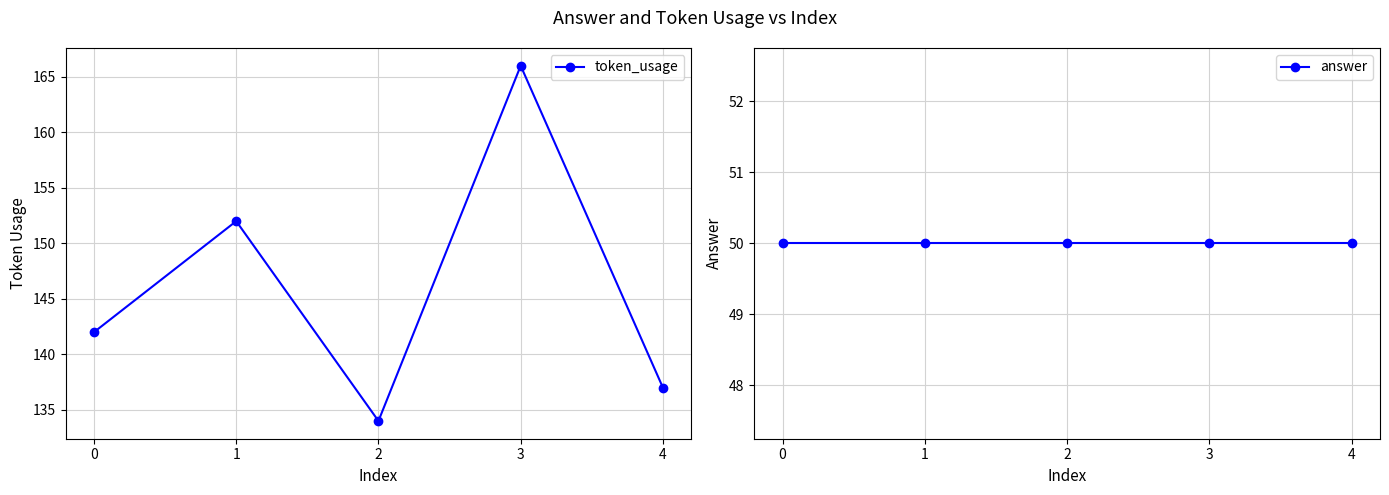

Which series has the widest spread of values?

token_usage